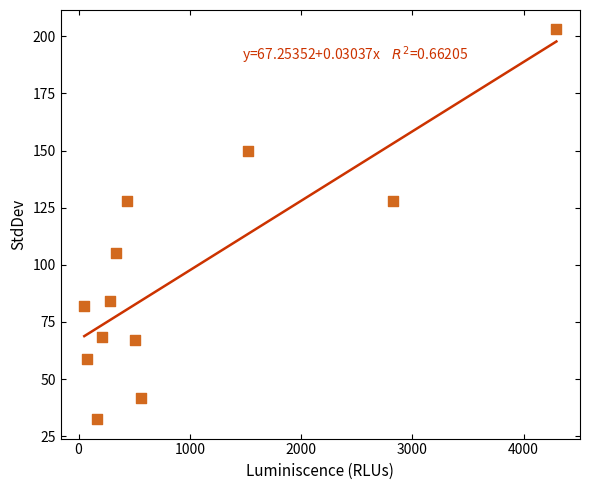

What is the average Y value?

95.8